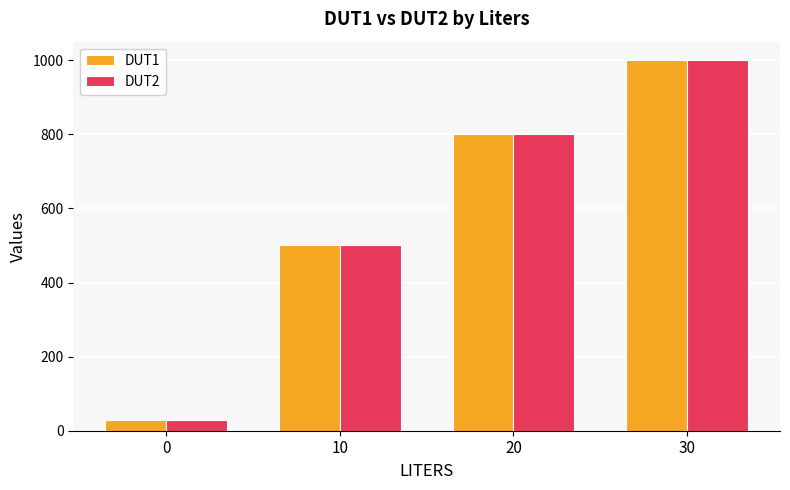

How many groups of bars are there?

4